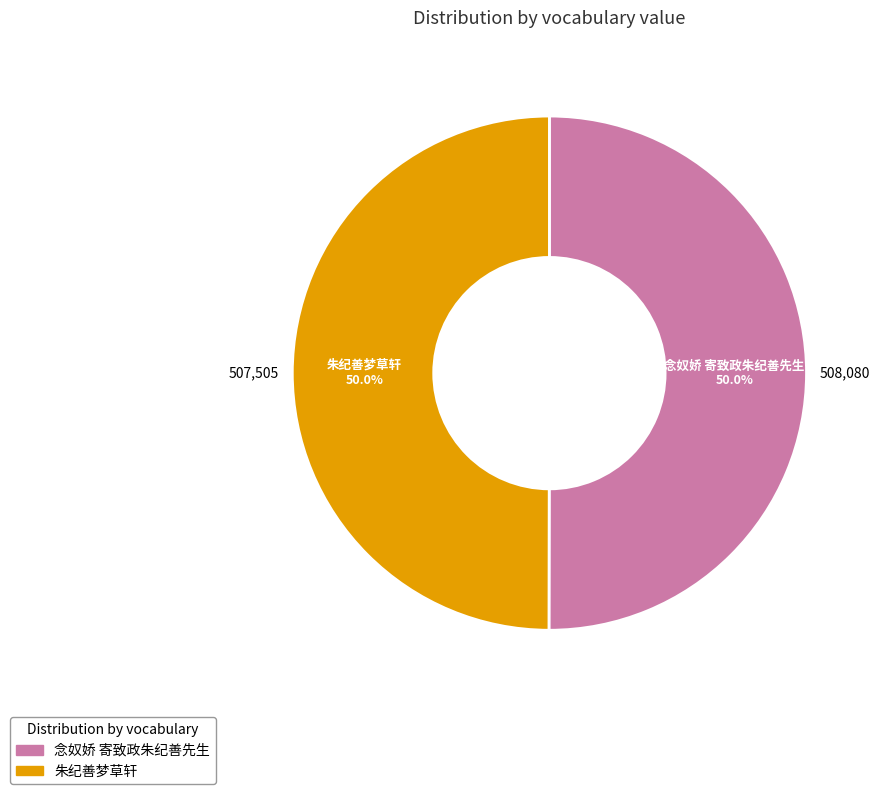

Combined, do 念奴娇 寄致政朱纪善先生 and 朱纪善梦草轩 account for over 50%?

Yes